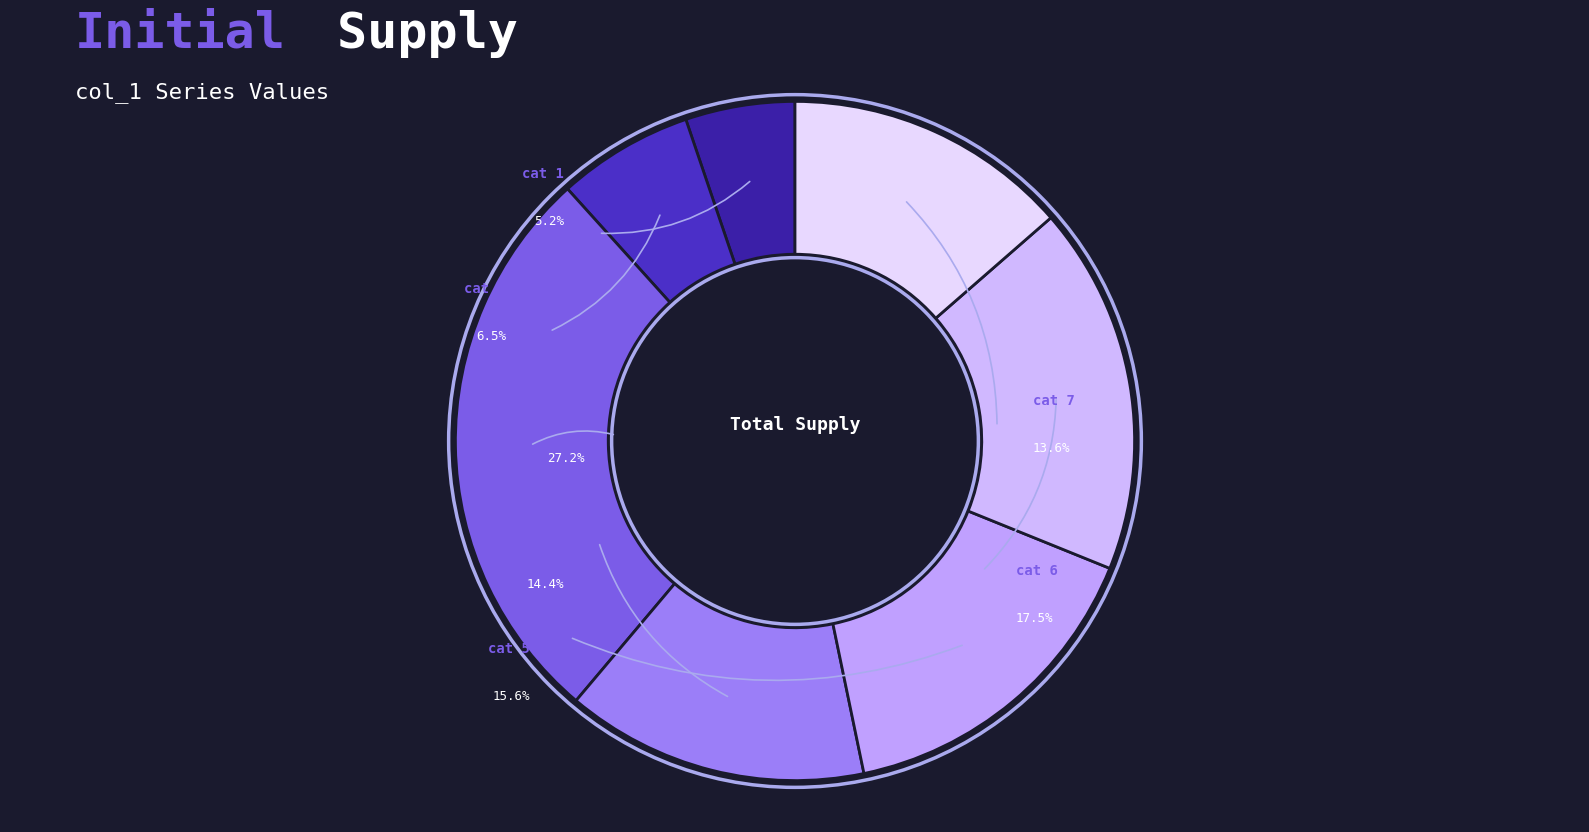

The 1 slice represents 5% of the pie. True or false?

True